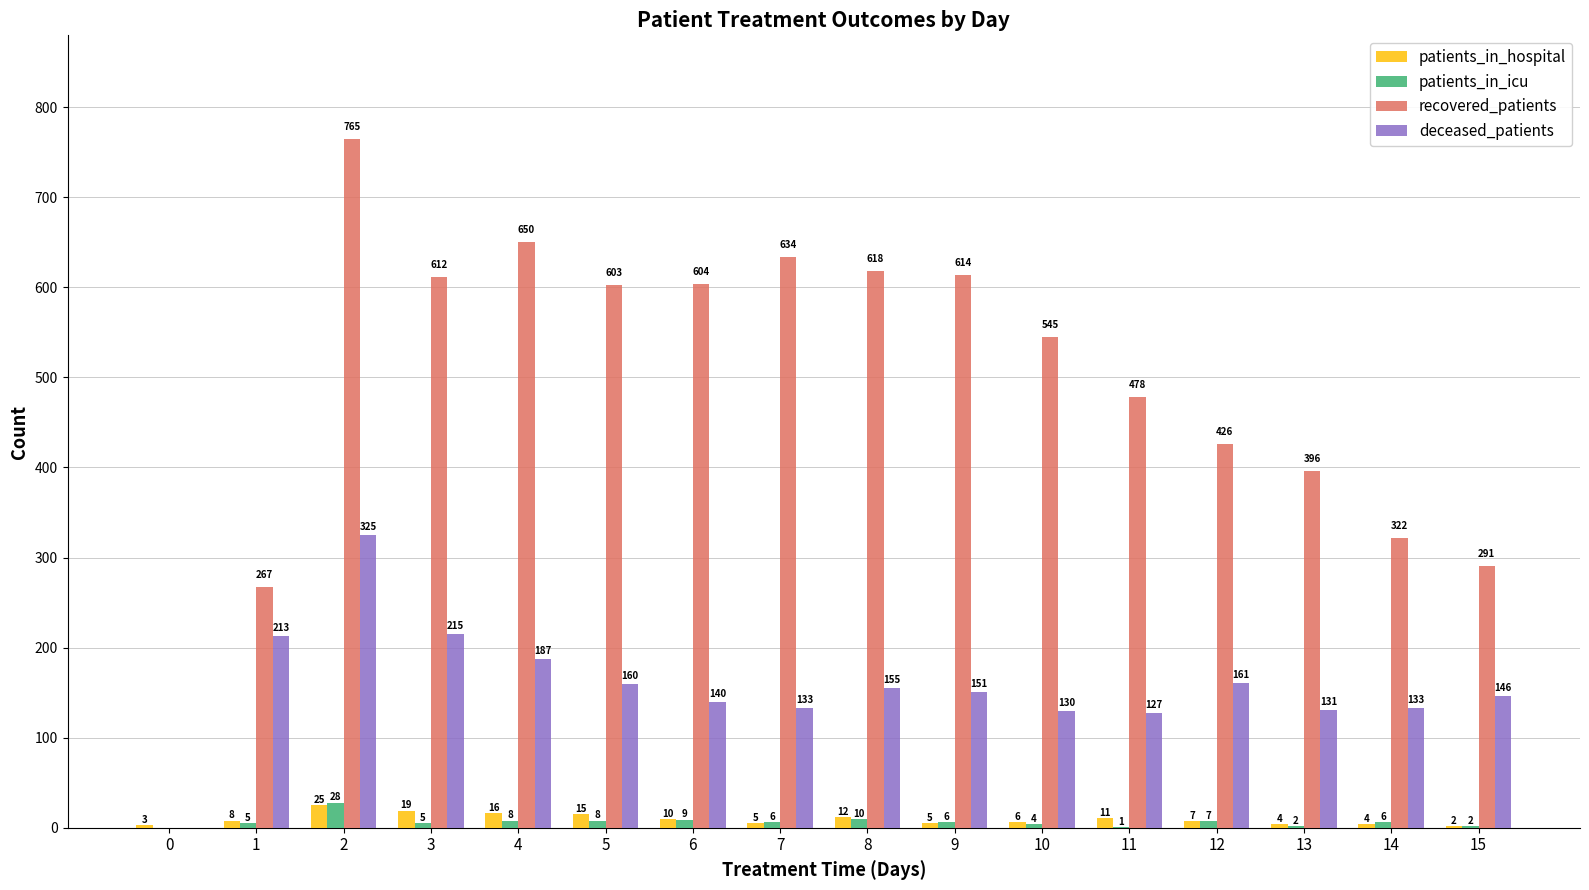

What is the sum of the recovered_patients values at 0 and 4?

650